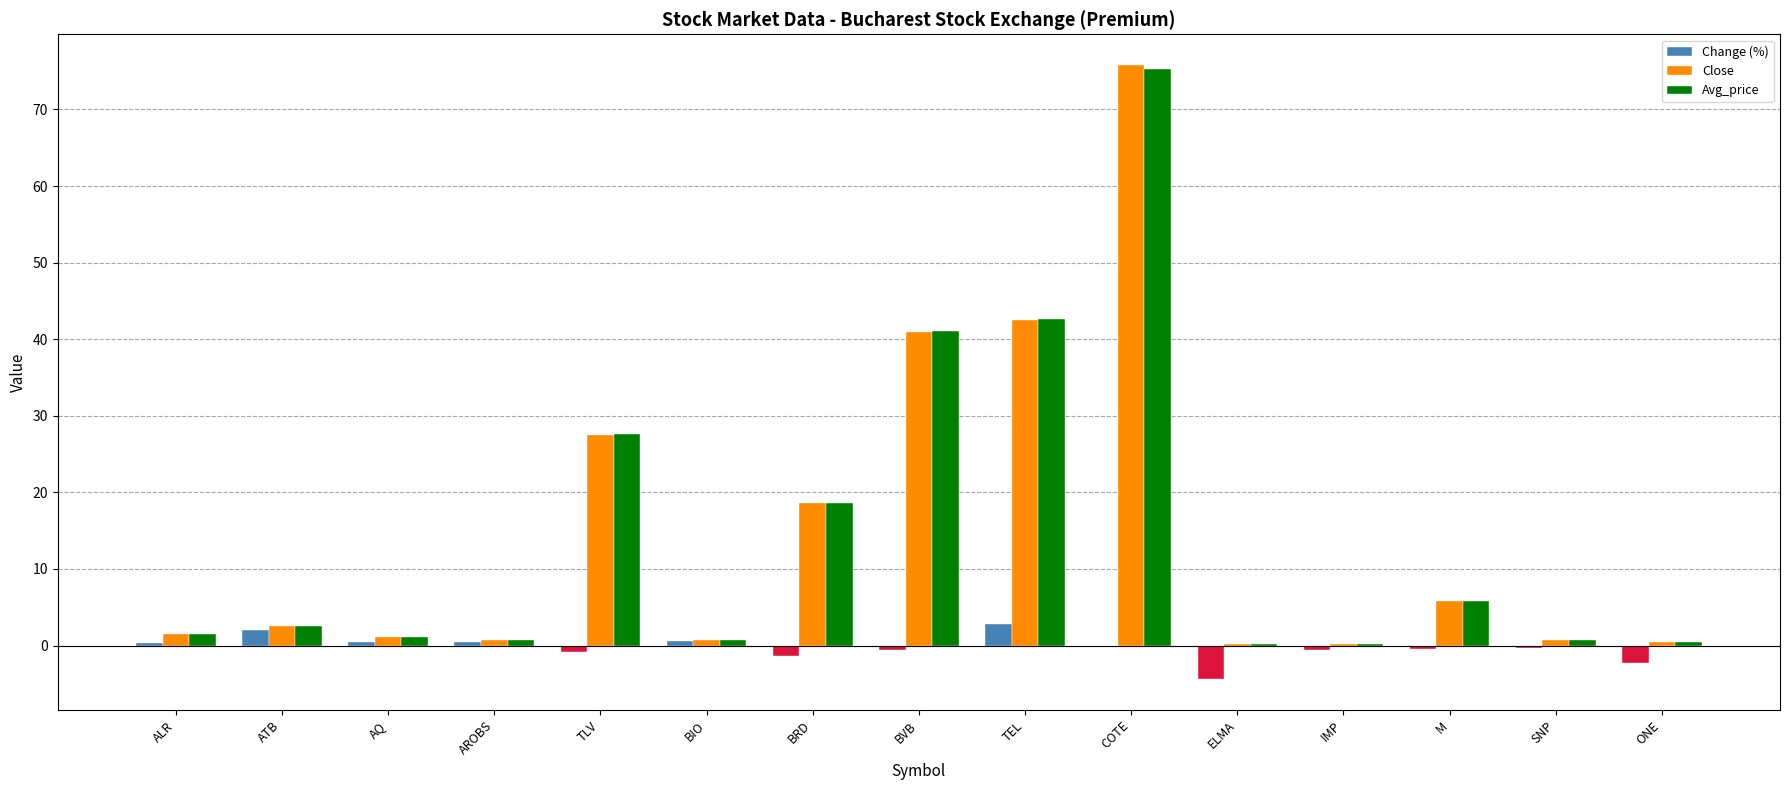

At which category is the sum across all series the highest?

COTE